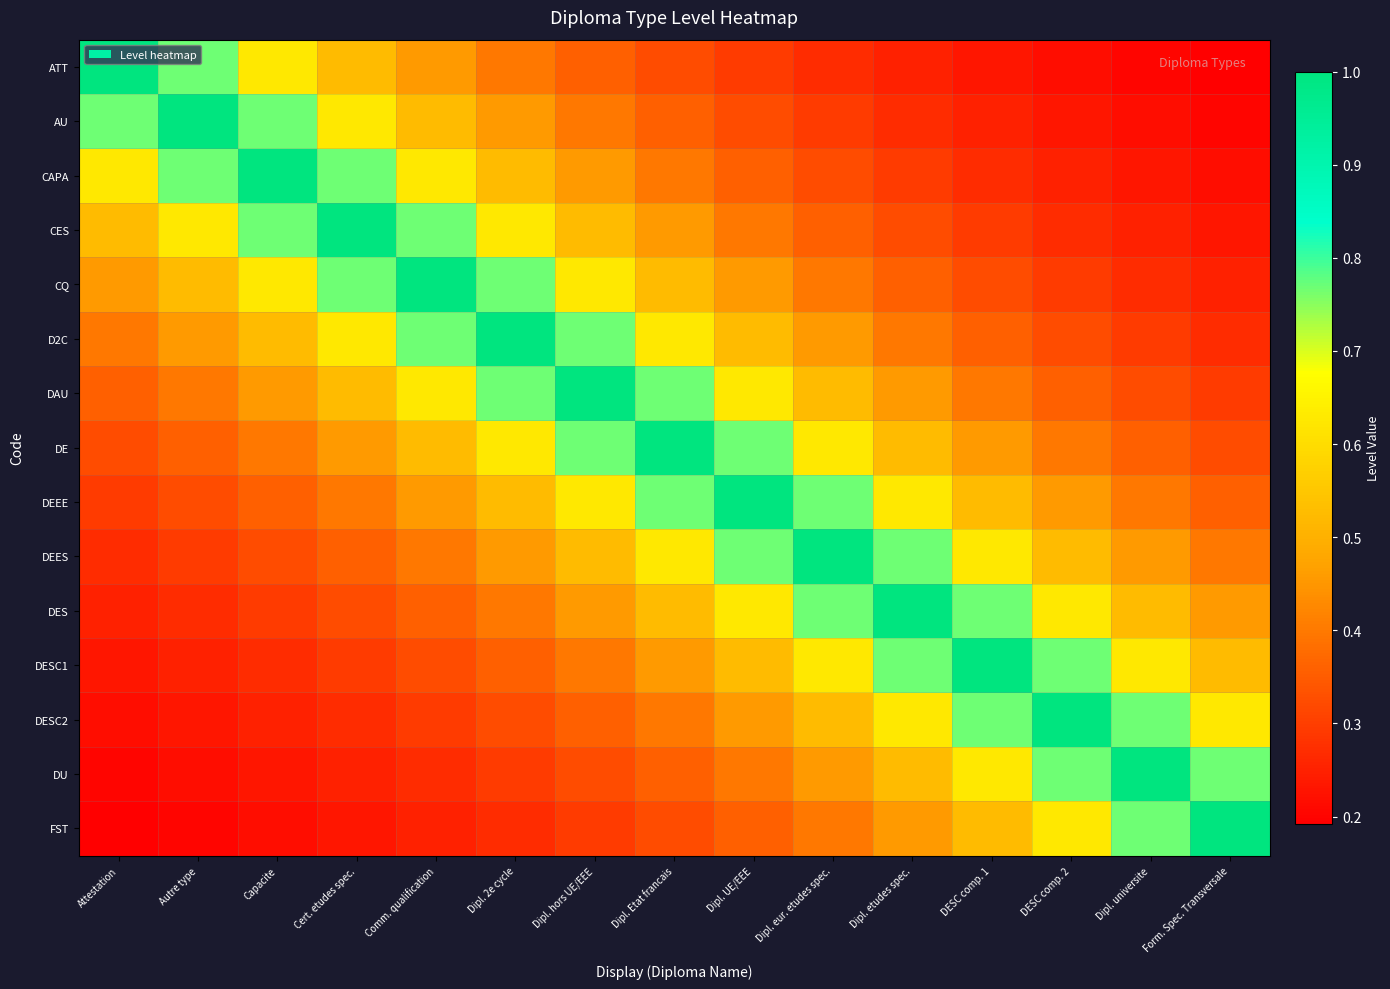

Which series has the widest spread of values?

ATT